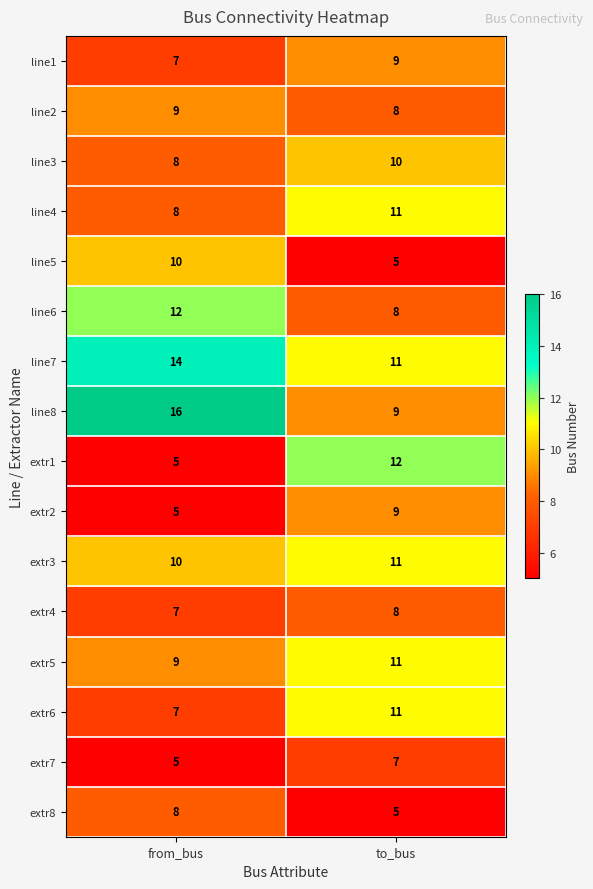

What is the approximate value of extr8 at to_bus?

5